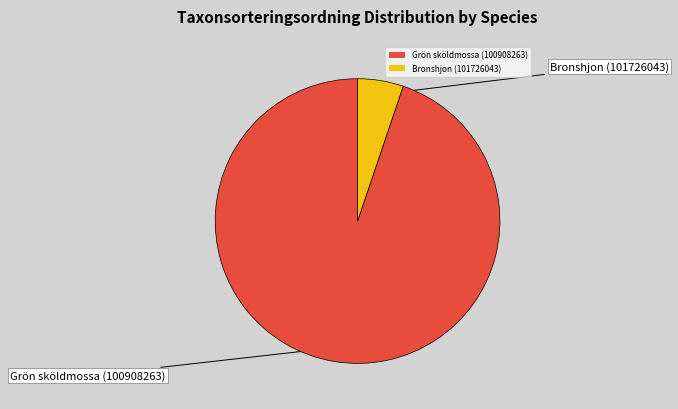

Which slice represents more than half of the pie?

Grön sköldmossa (100908263)